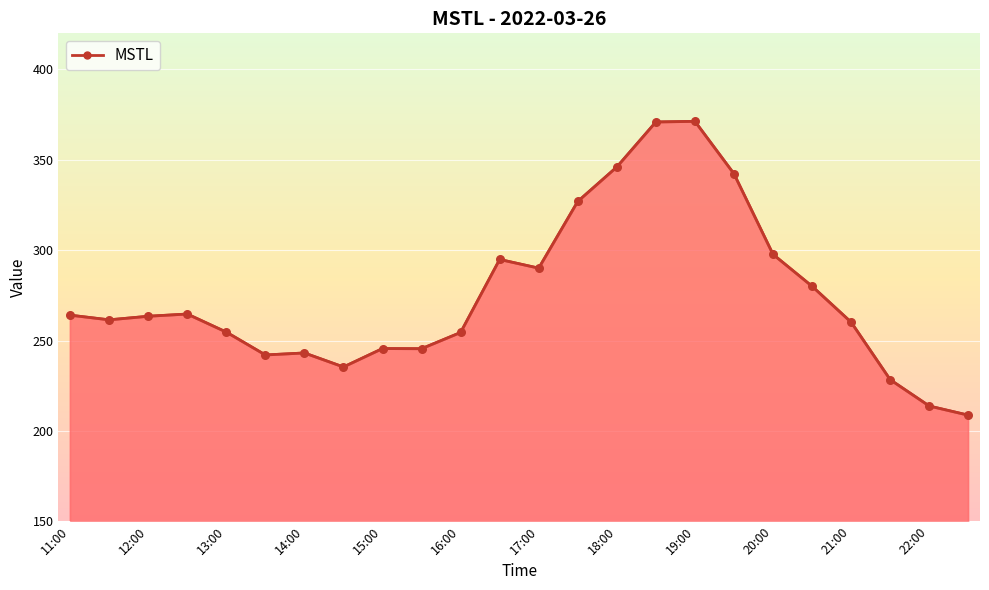

What is the difference between the maximum and minimum values?

162.6